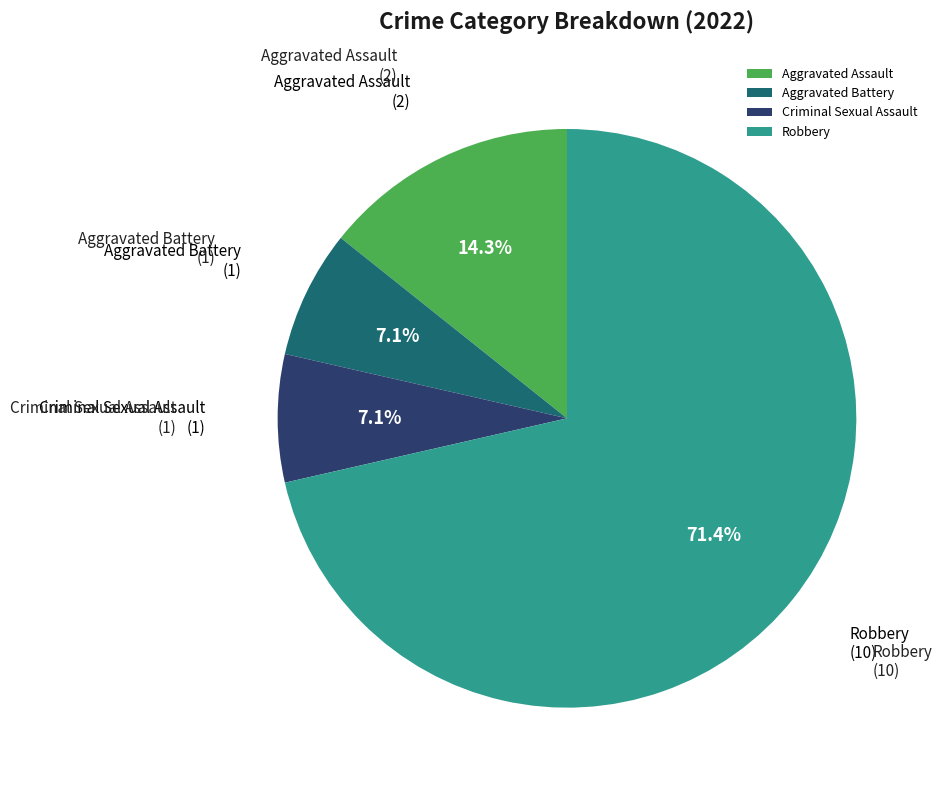

To the nearest percent, what portion does Criminal Sexual Assault represent?

7%